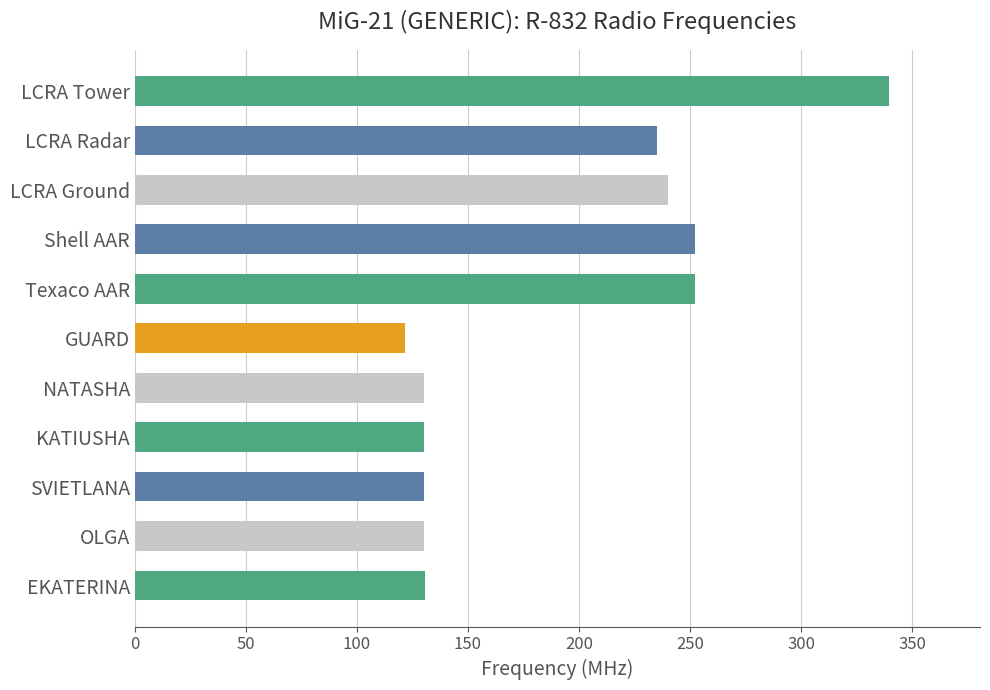

What is the difference between the values at OLGA and NATASHA?

0.3